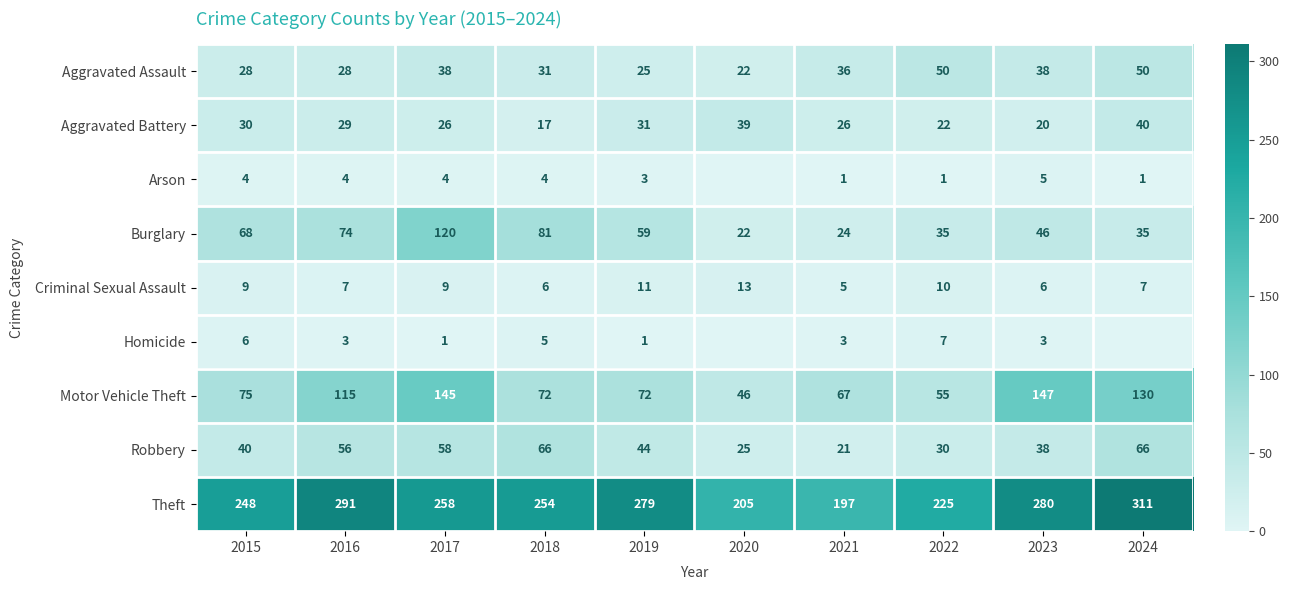

What is the difference between the maximum and minimum values in the Aggravated Assault series?

28